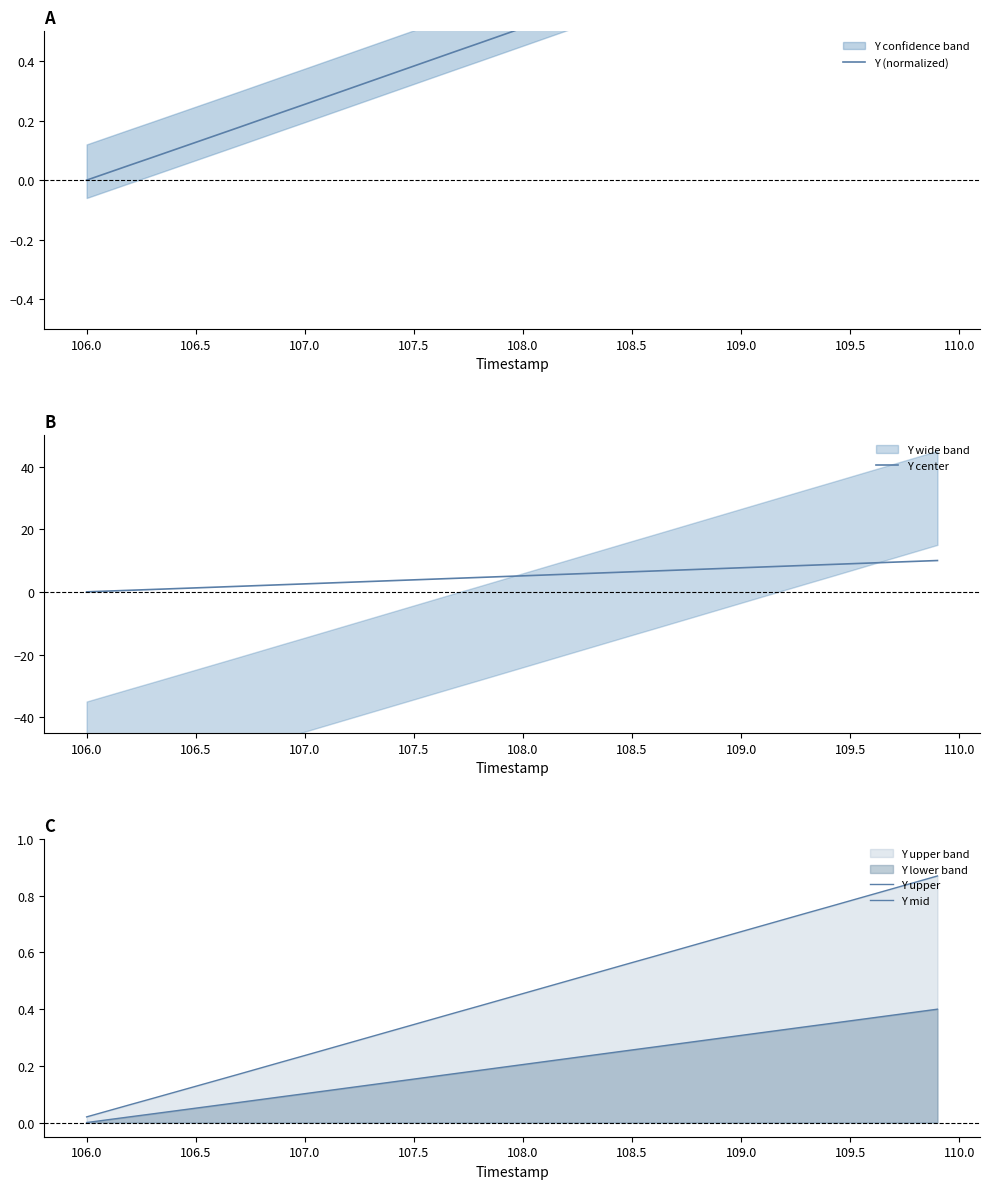

The value of Y center at 109.5 is 9.0. True or false?

True